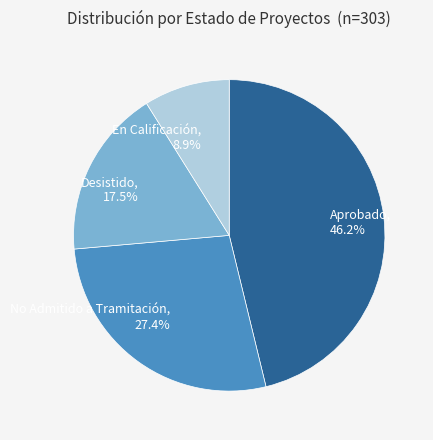

Rank the categories by value from highest to lowest.

Aprobado, No Admitido a Tramitación, Desistido, En Calificación